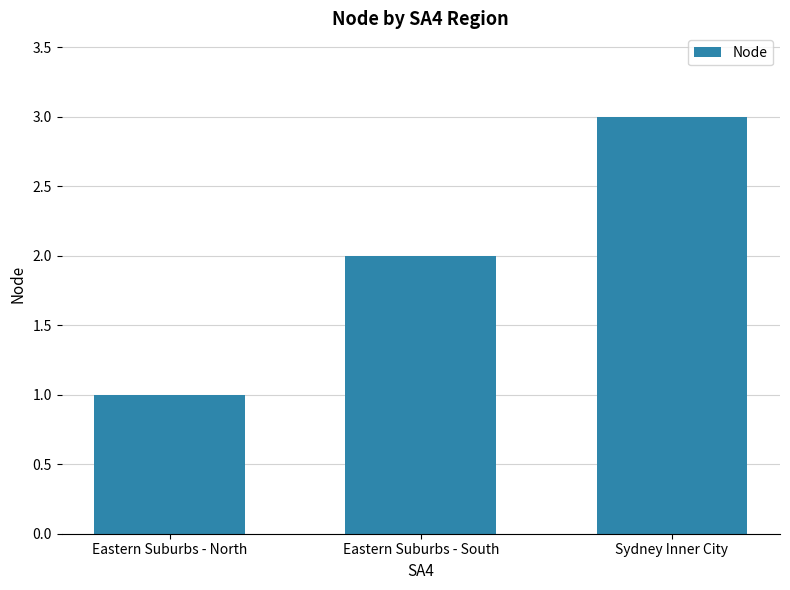

How many data points does each series have?

3